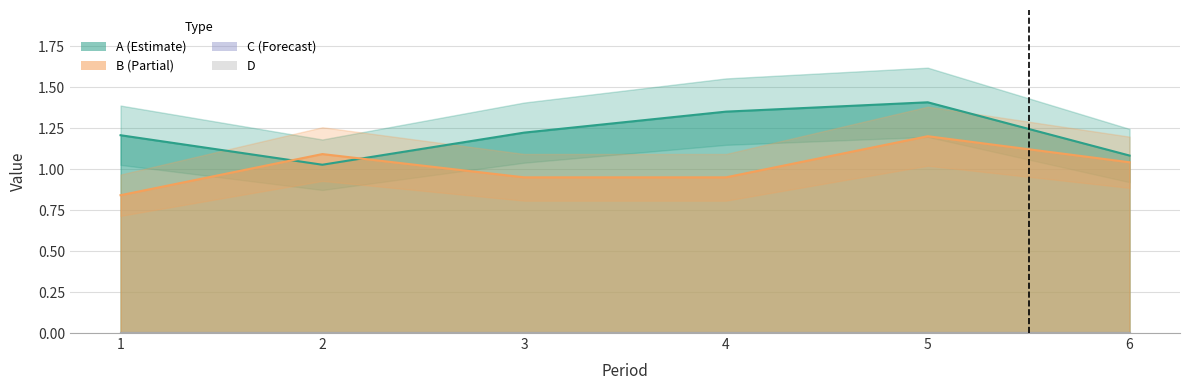

Where is D line nearest to the value 0?

1